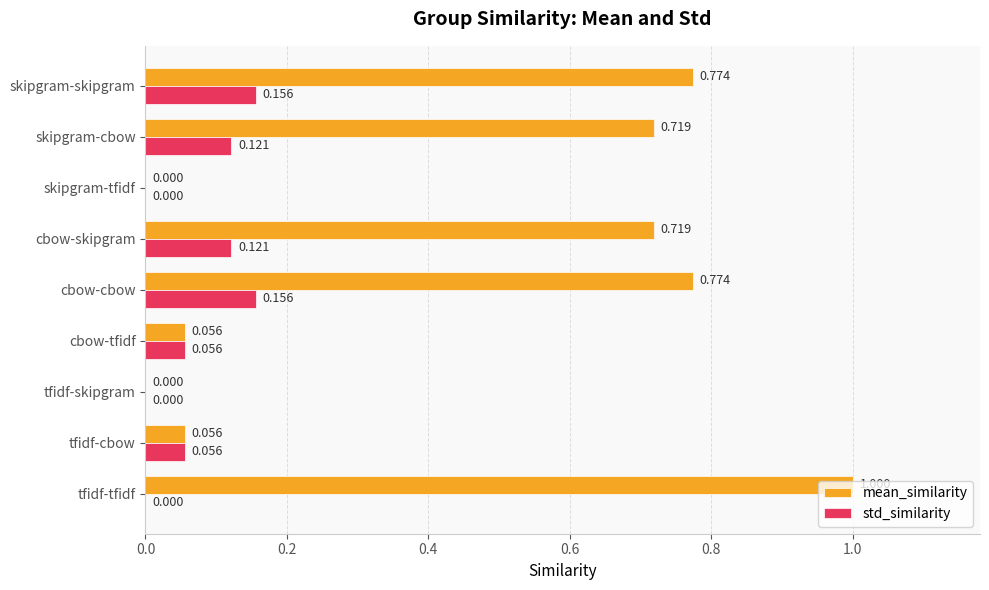

At which category is the sum across all series the highest?

tfidf-tfidf